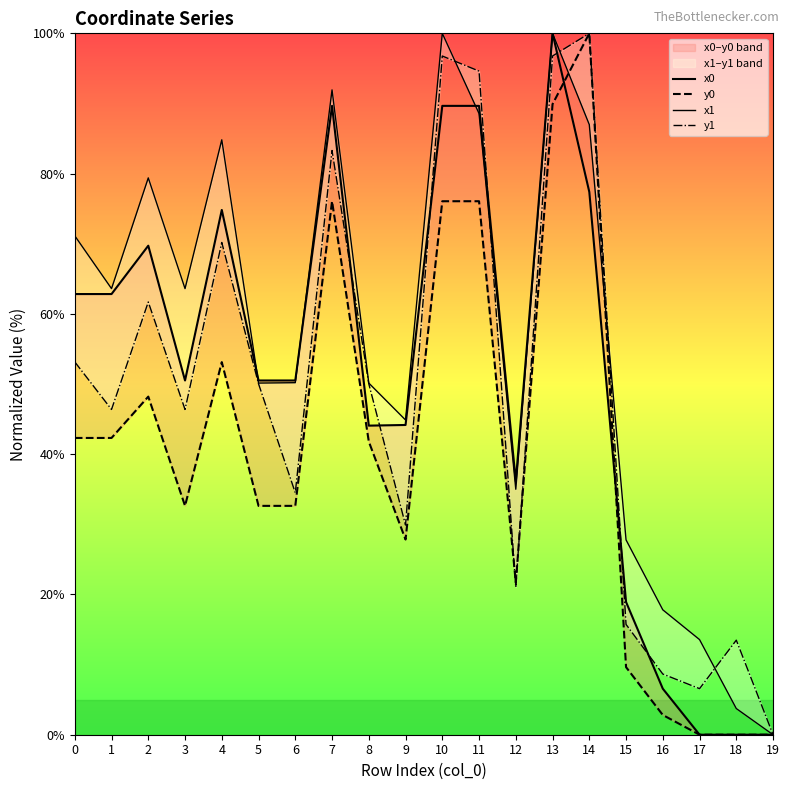

Rank the series at 14 from lowest to highest value.

x0, x1, y0, y1